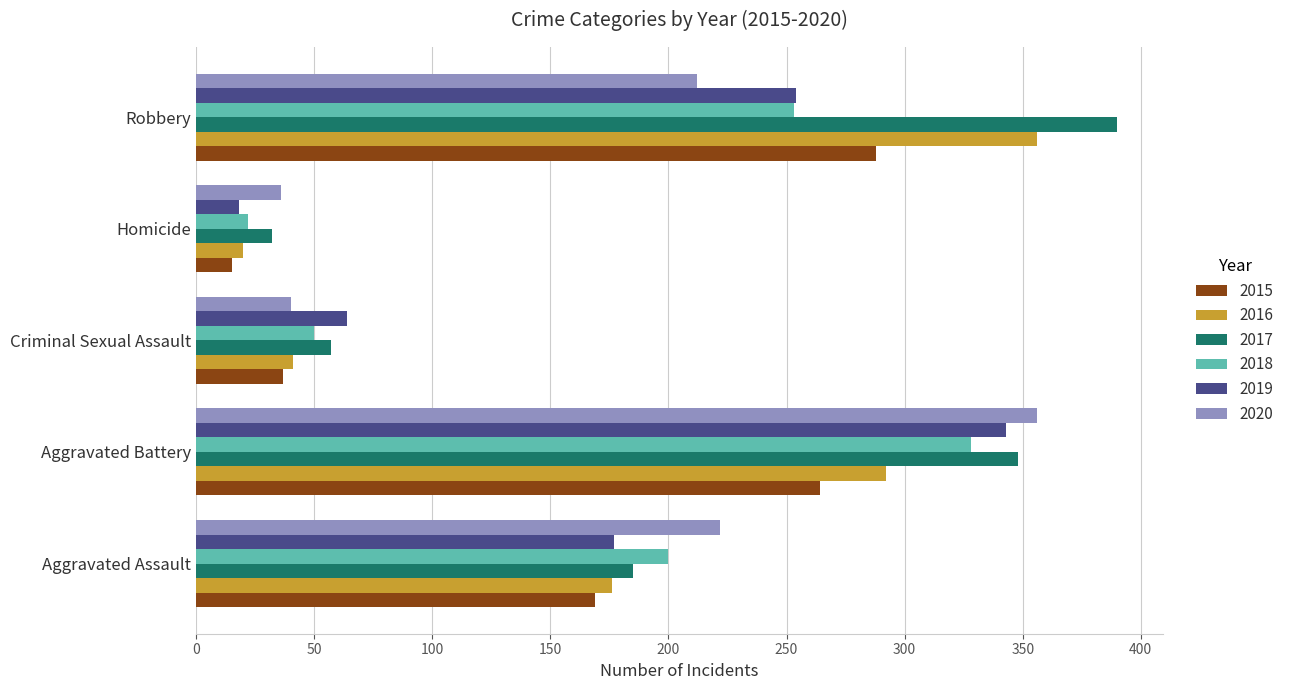

What is the difference between the 2018 values at Criminal Sexual Assault and Aggravated Battery?

278